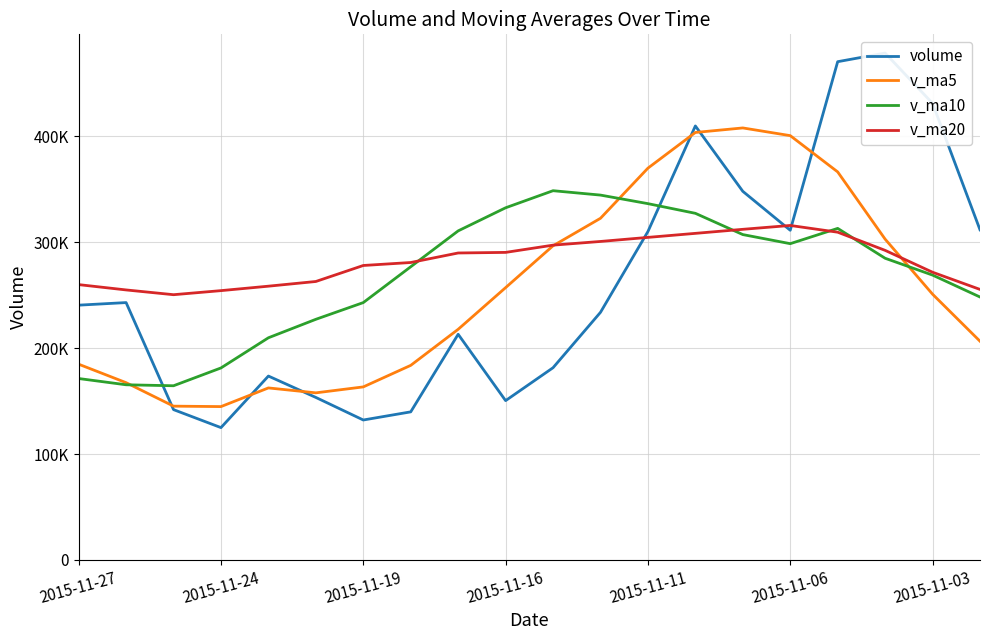

How many interior local peaks does the v_ma20 series have?

1